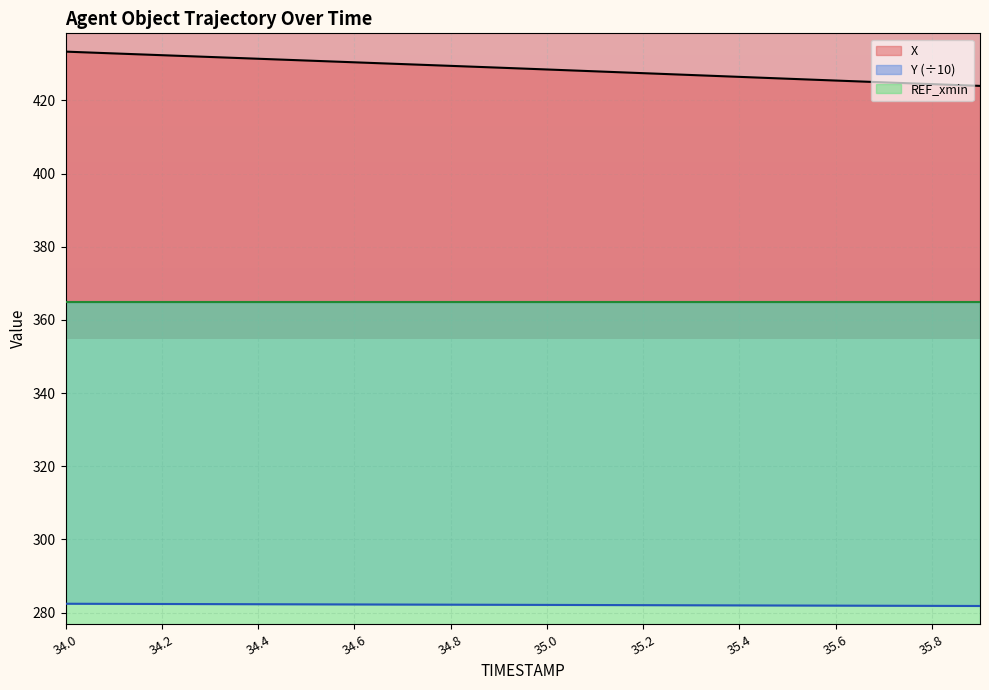

What is the lowest value of the X series?

424.0